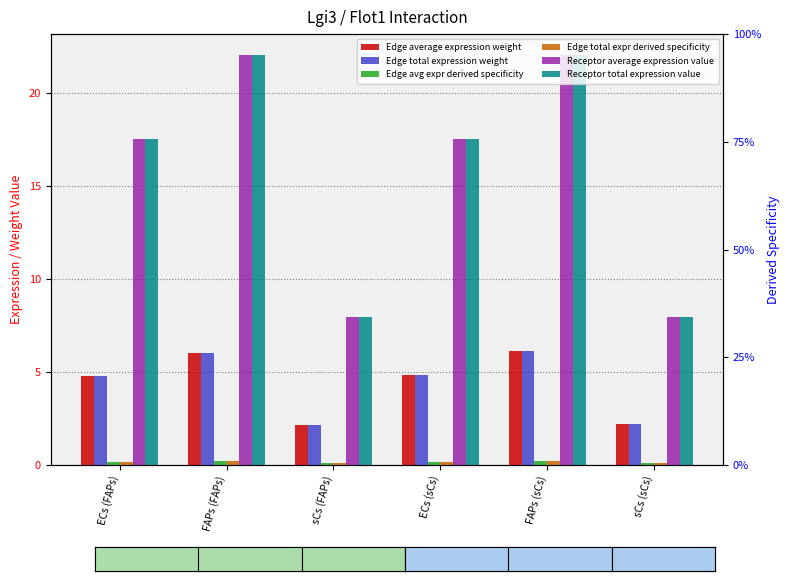

Between ECs (sCs) and FAPs (sCs), which series saw the biggest shift?

Receptor average expression value